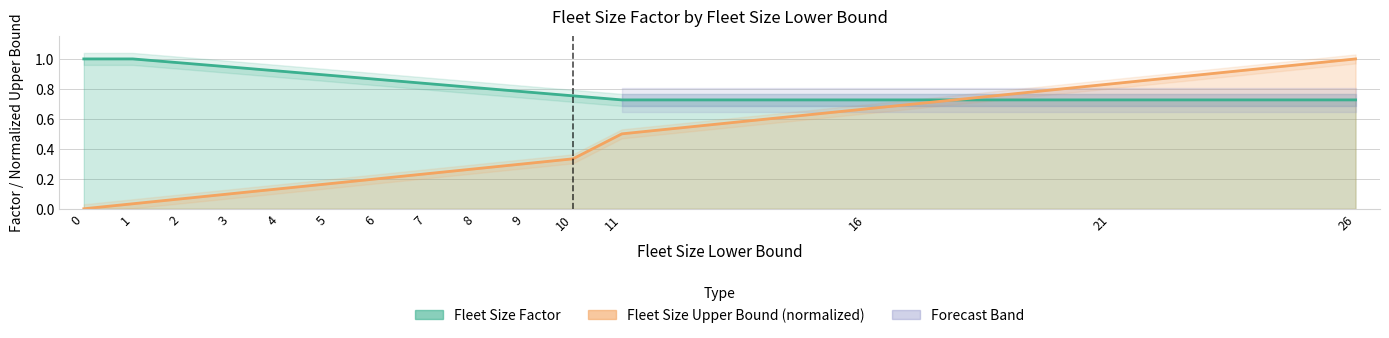

What is the value of the fleet_size_factor point at the 5th from the left?

0.9